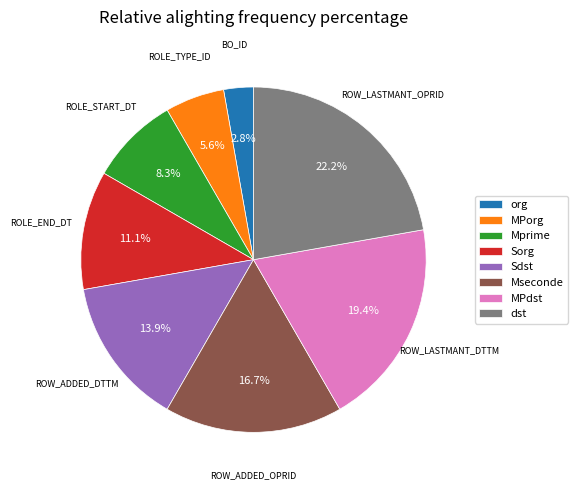

Does Sdst account for over 50% of the chart?

No